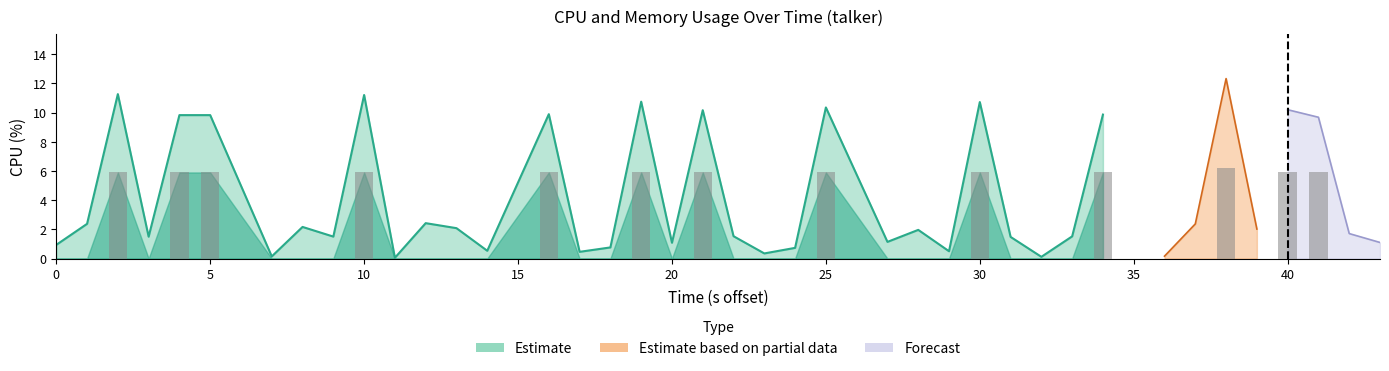

The chart shows a value of 2.8 at 15. True or false?

False